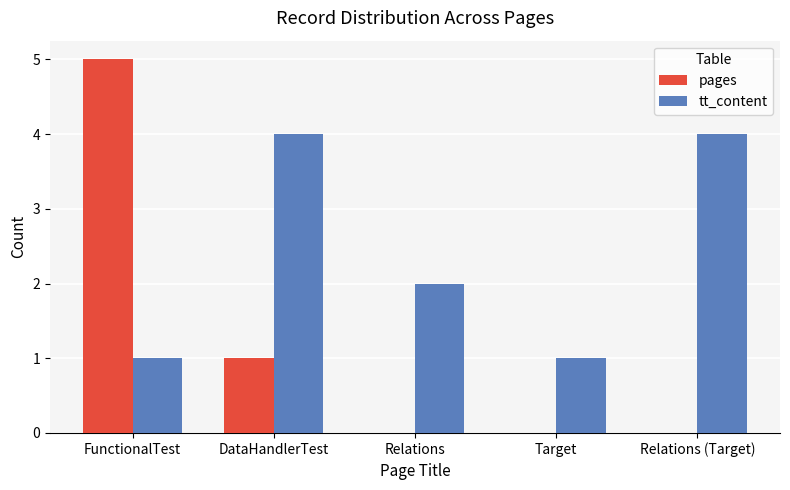

Reading right to left, what are all the values shown in this chart?

pages: 0	0	0	1	5
tt_content: 4	1	2	4	1